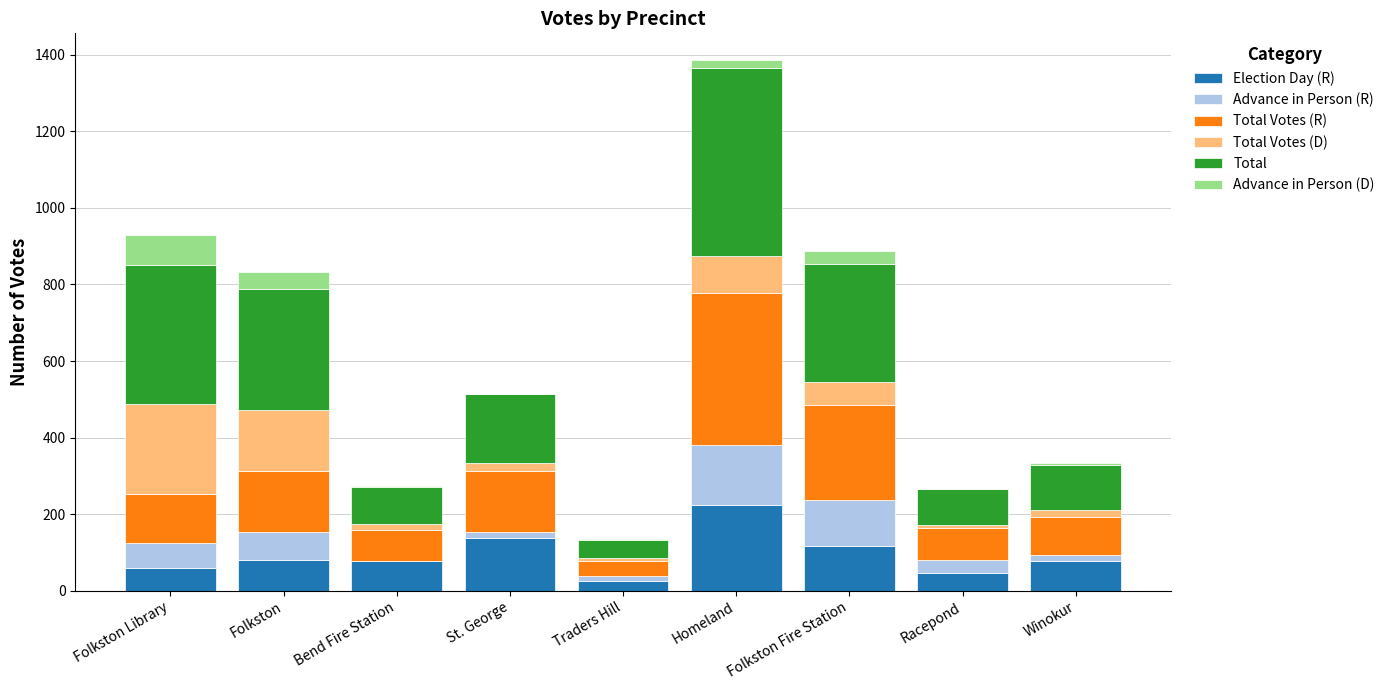

At which category is the sum across all series the highest?

Homeland